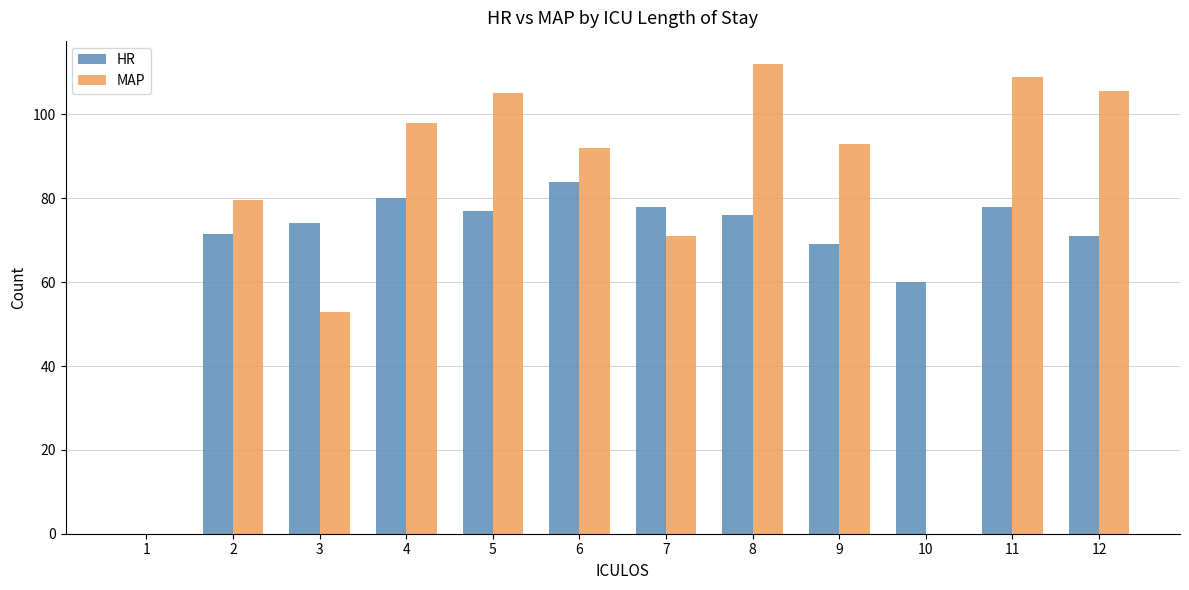

Are the bars grouped side by side (vs. stacked)?

Yes